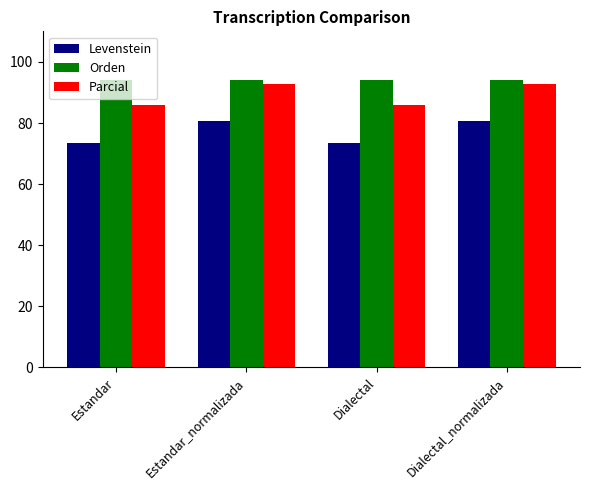

What is the greatest value displayed?

94.1